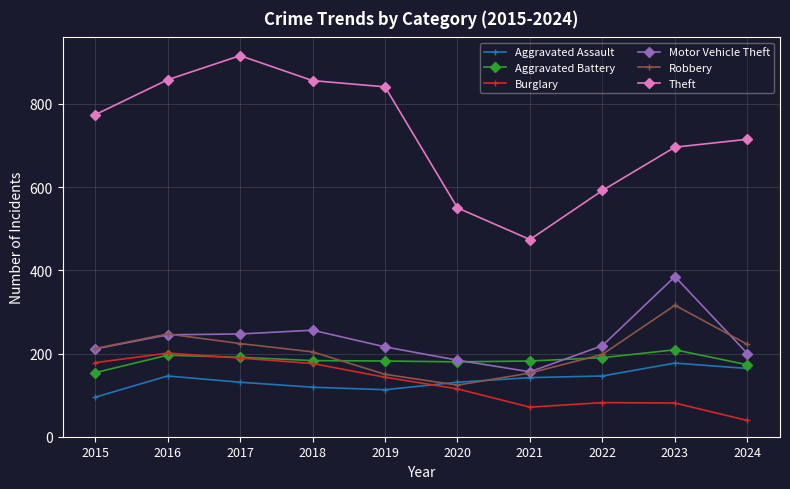

The Burglary series shows 98 at 2019. True or false?

False